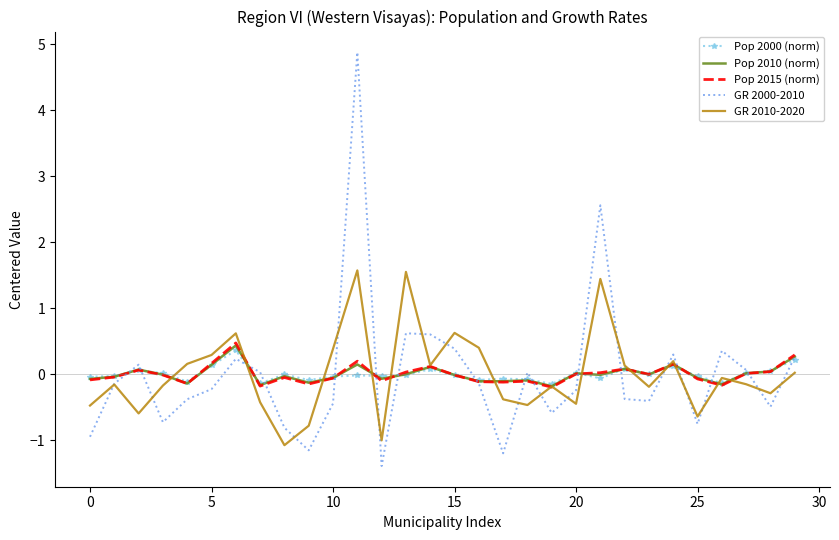

Which series has the widest spread of values?

GR 2000-2010